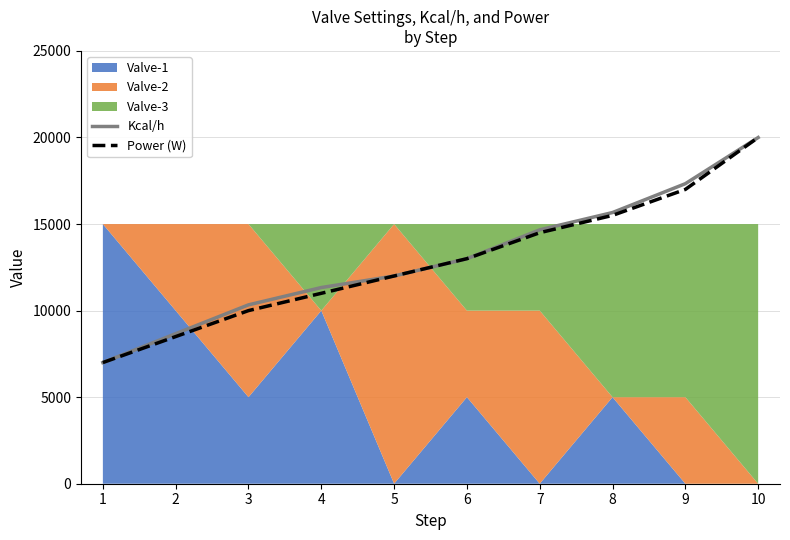

Between 7 and 8, which is larger?

8